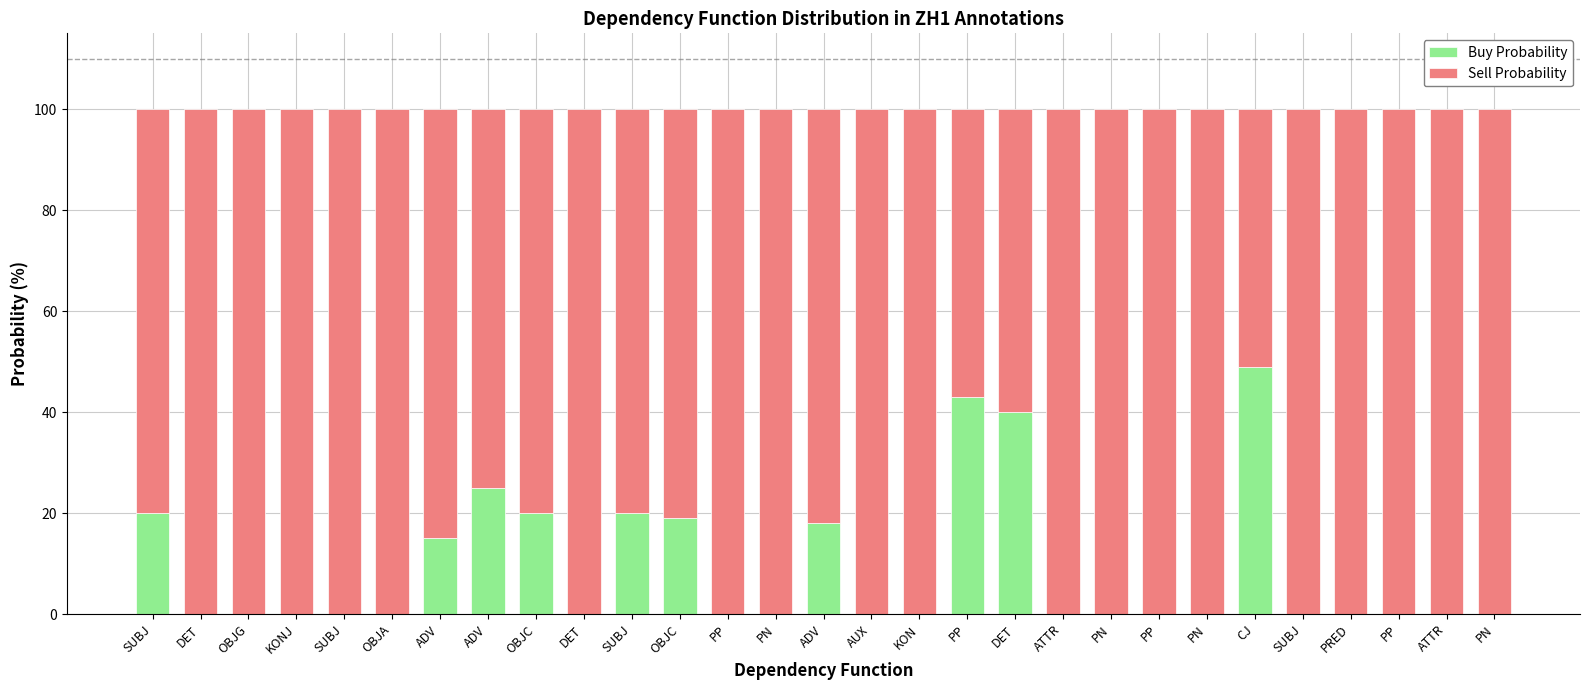

What is the total value across all series at AUX?

100